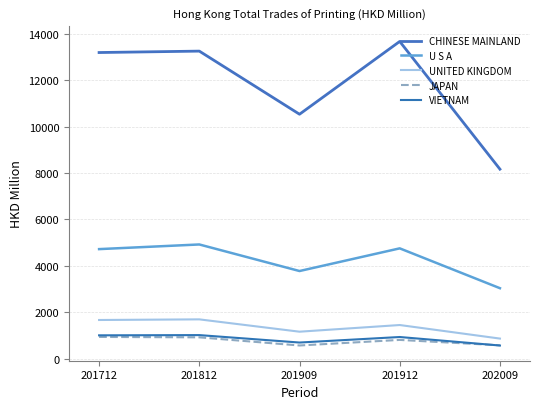

Is this an area chart (filled region under the line)?

No